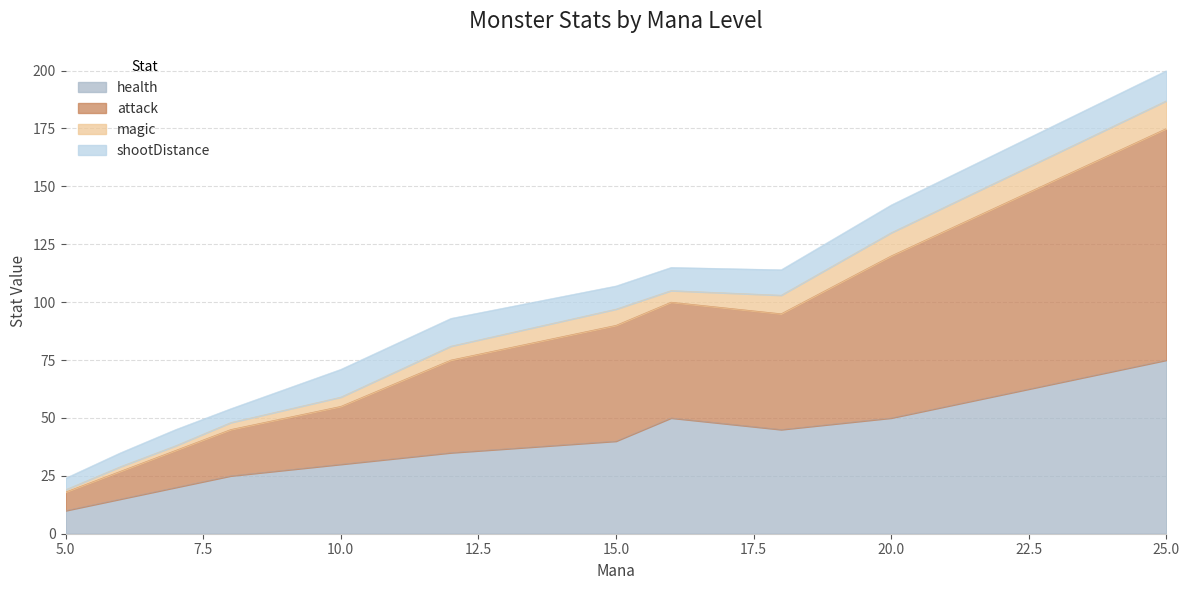

The value of health at 15.0 is 64. True or false?

False